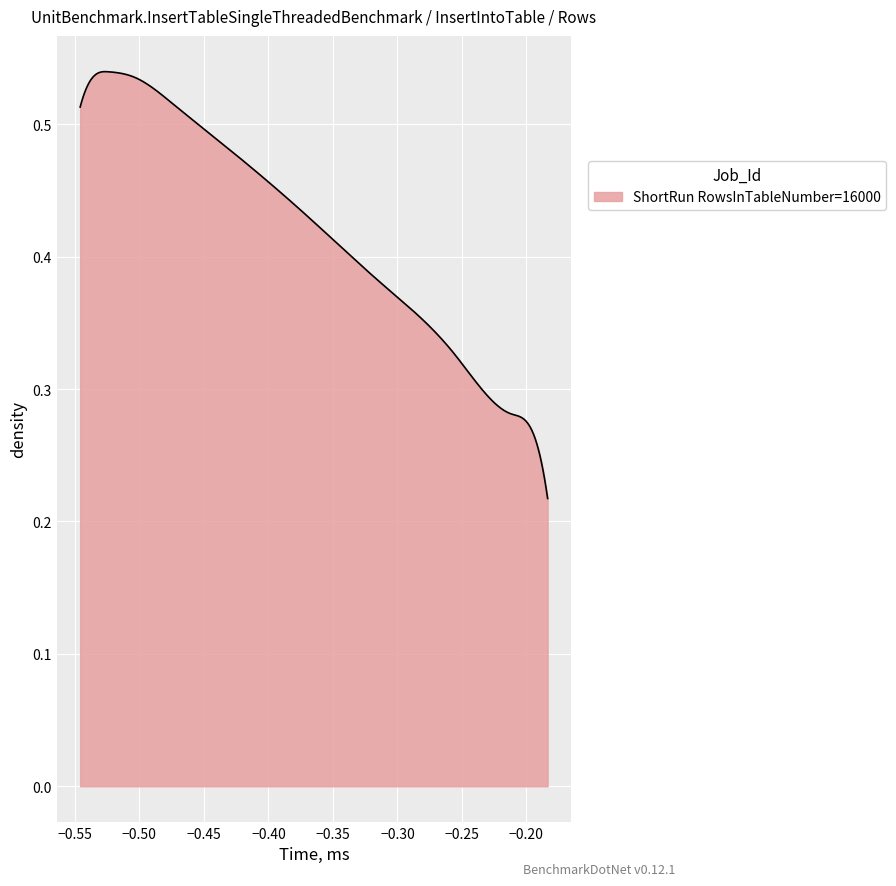

Does the chart display data point markers on the line(s)?

No